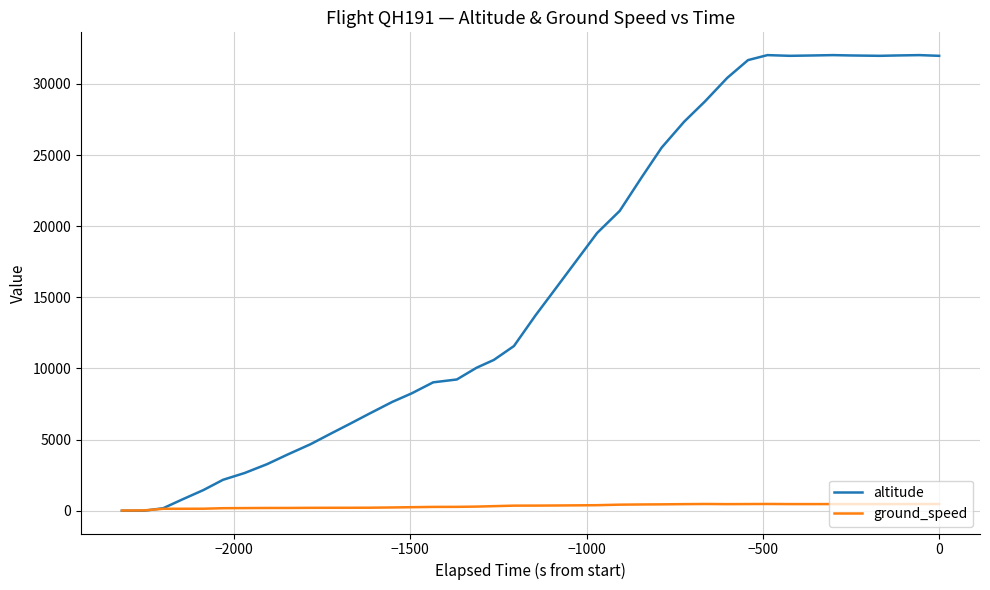

Which series has the widest spread of values?

altitude